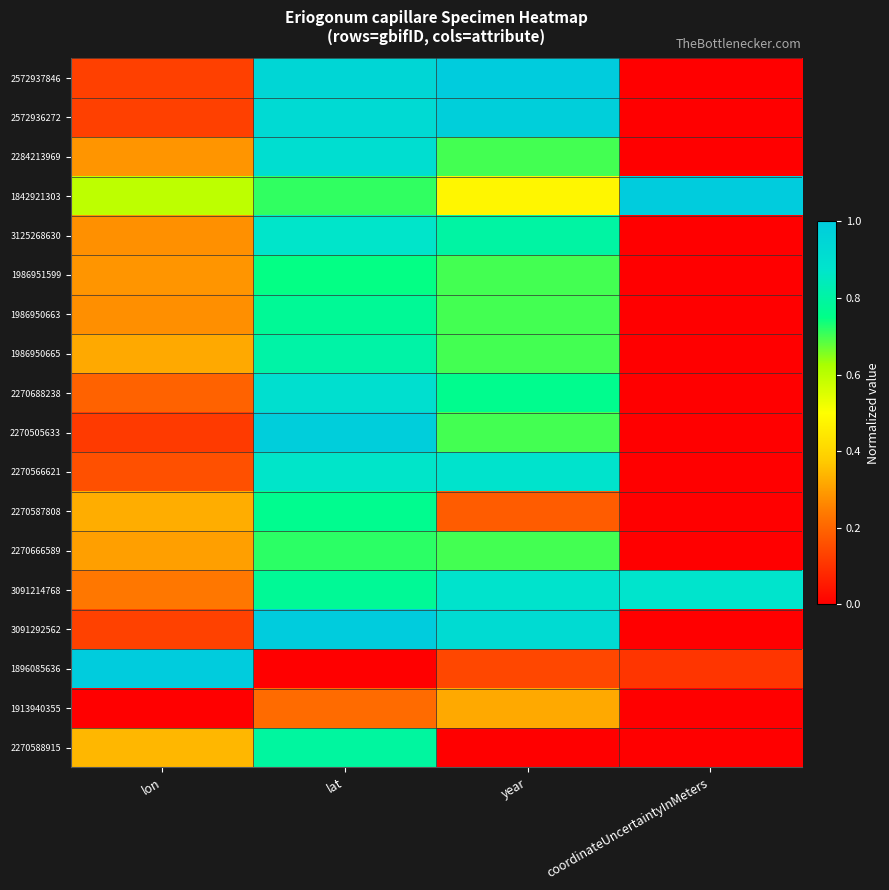

What is the spread (max minus min) of values at coordinateUncertaintyInMeters?

1.0